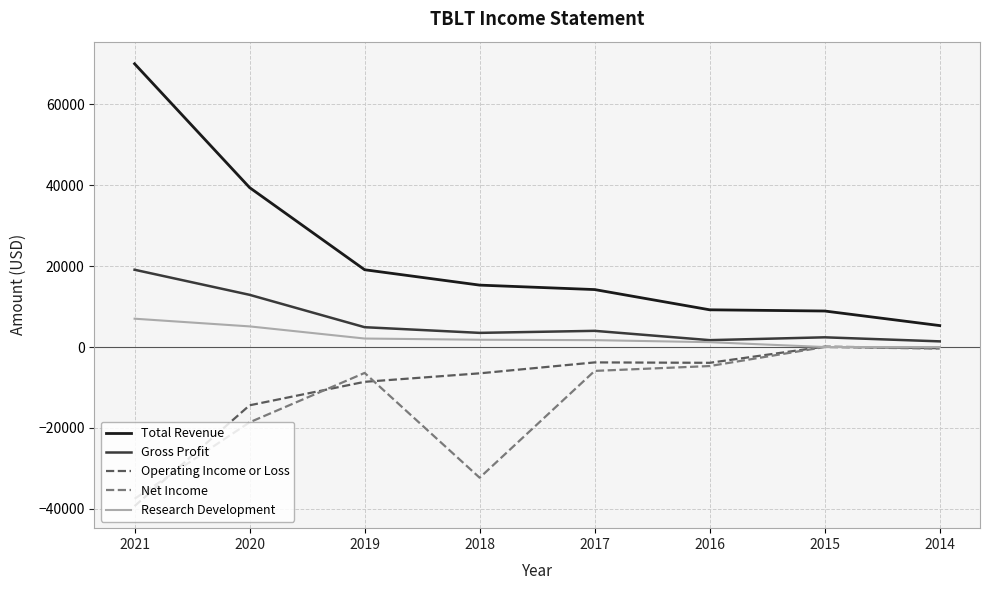

How many lines are shown in the chart?

5